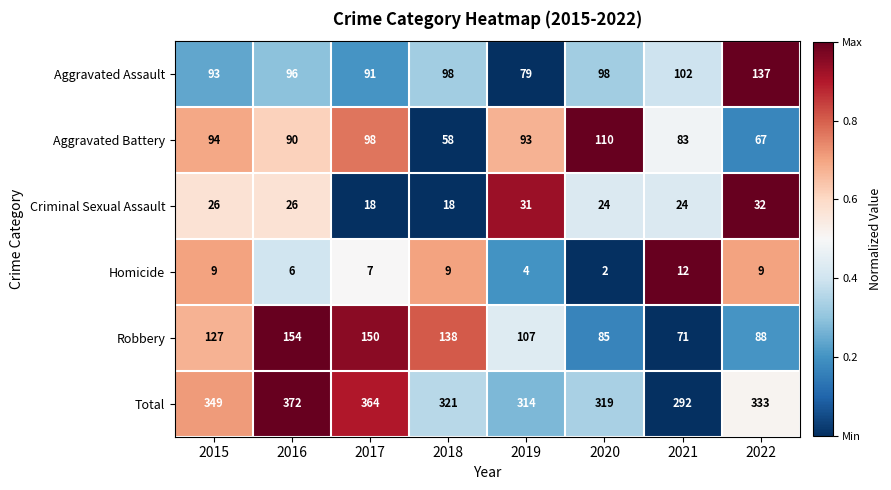

What is the difference between the Aggravated Battery values at 2017 and 2019?

5